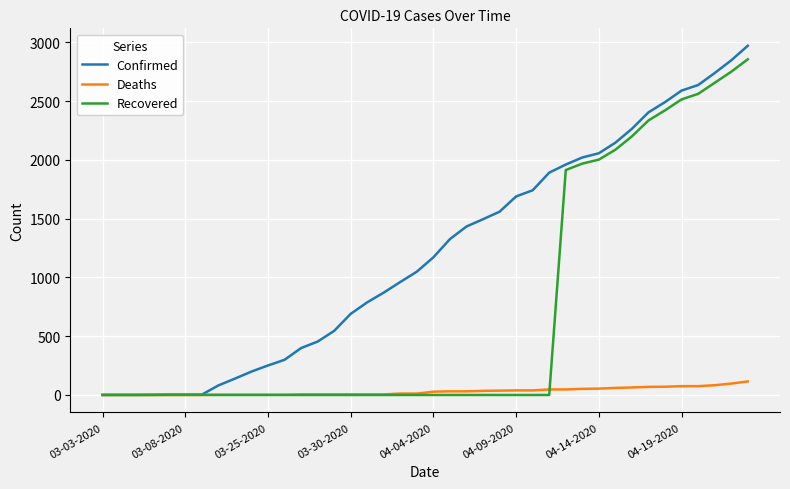

Which series has the largest total across all categories?

Confirmed